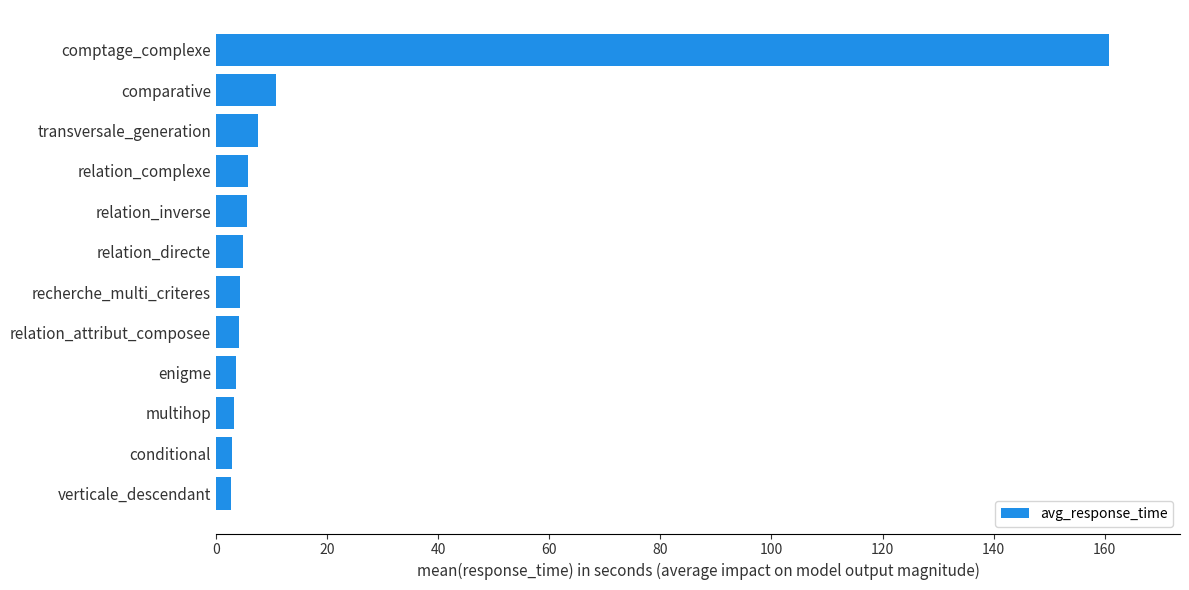

Read the value at relation_directe.

4.9